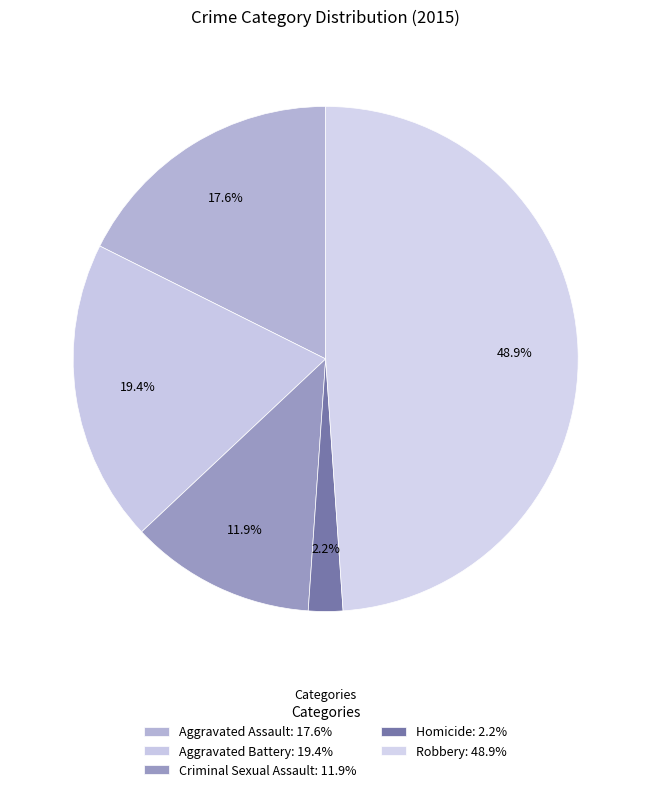

True or false: Criminal Sexual Assault accounts for 12% of the total.

True